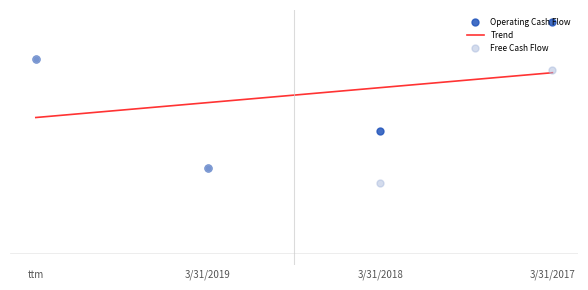

Which series changed the most between ttm and 3/31/2017?

Operating Cash Flow